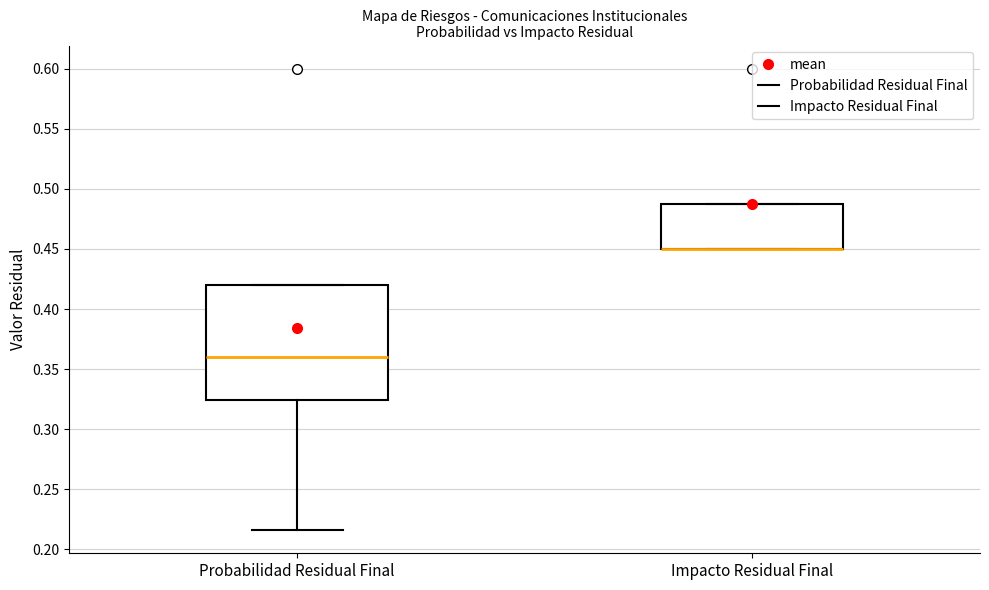

Where is the lower edge of the box for Impacto Residual Final on the y-axis? The values are not printed on the chart, so give them approximately, as read against the axis.

0.450